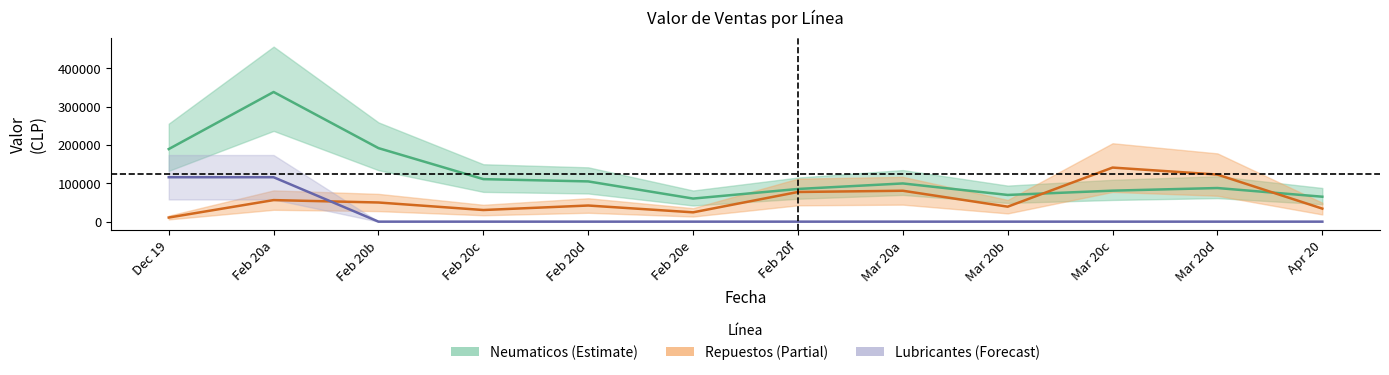

Reading left to right, list all the values displayed in this chart.

Neumaticos: 189512.0	338512.0	191952.0	111002.0	105035.0	60248.0	85301.0	99742.0	69692.0	80900.0	87758.0	65092.0
Repuestos: 10710.0	56257.0	49981.0	30349.5	42100.5	24296.0	77433.0	80663.5	39066.5	141167.5	122902.5	34037.0
Lubricantes: 115958.0	115958.0	0.0	0.0	0.0	0.0	0.0	0.0	0.0	0.0	0.0	0.0